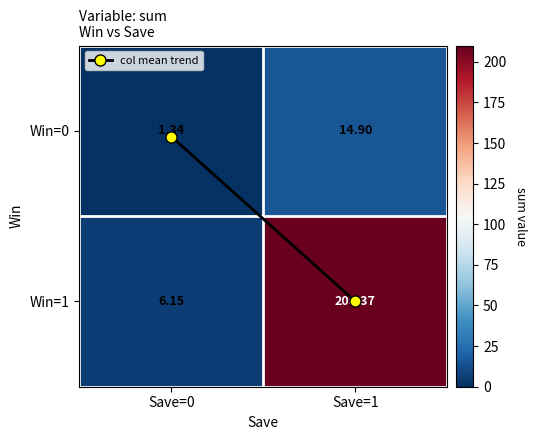

Is the value of Win=1 at Save=0 greater than the value of Win=0 at Save=1?

No